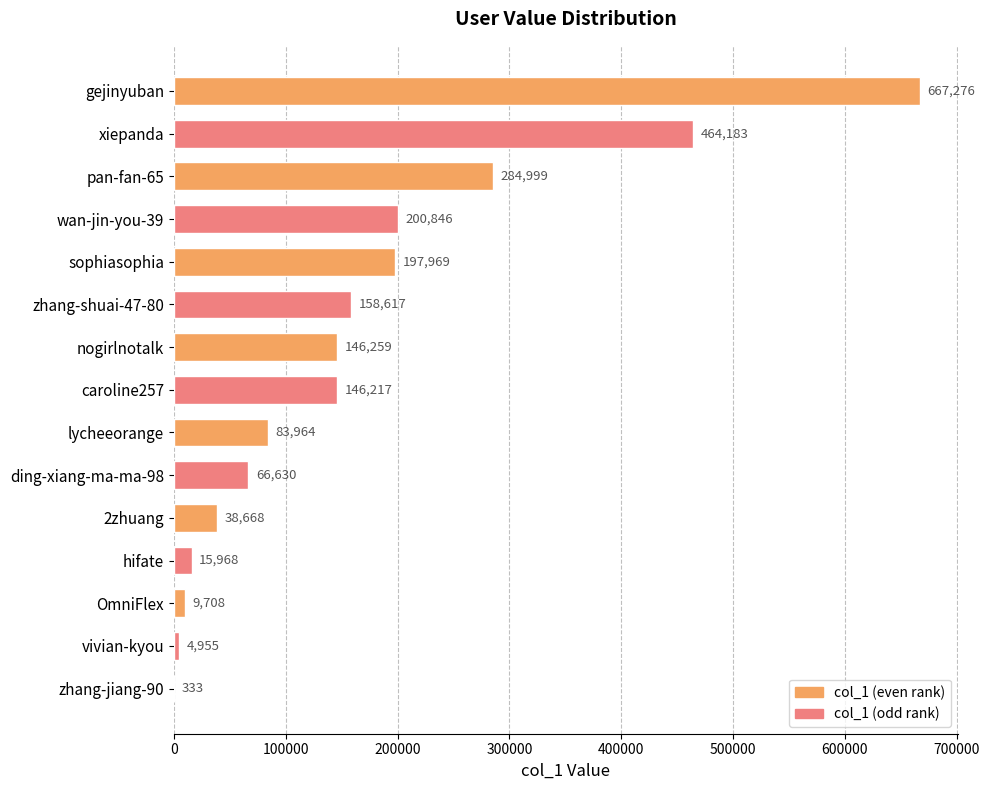

Which has a higher value, xiepanda or zhang-jiang-90?

xiepanda